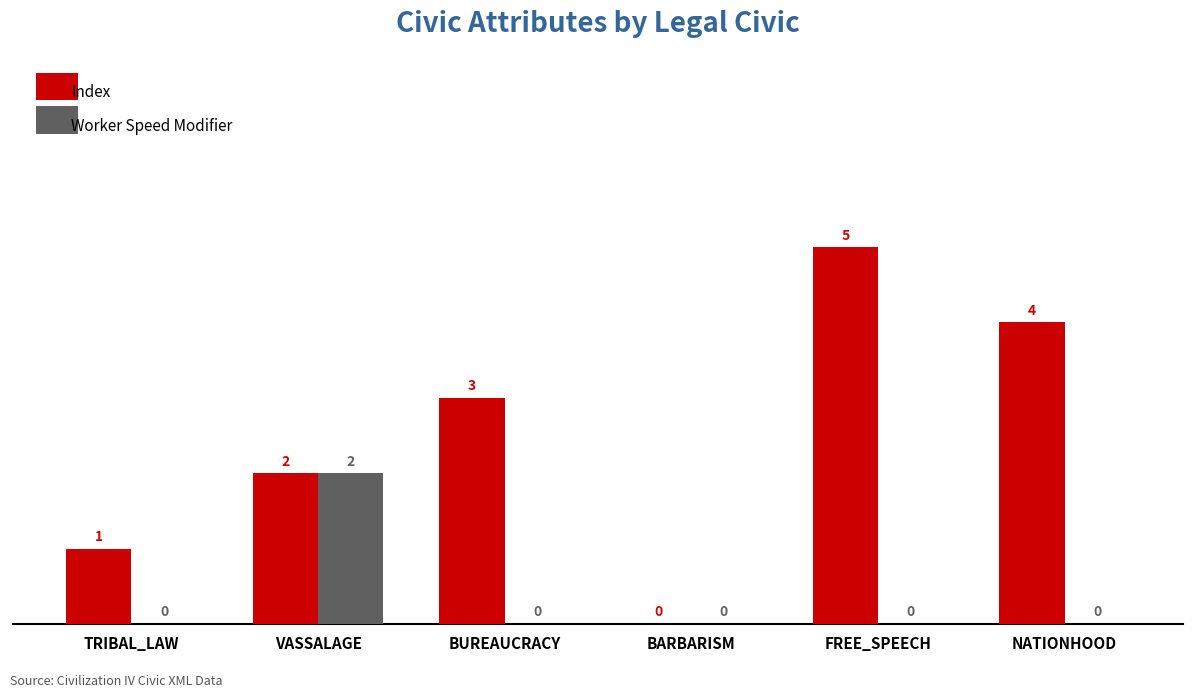

At which label is Index closest to 2?

VASSALAGE